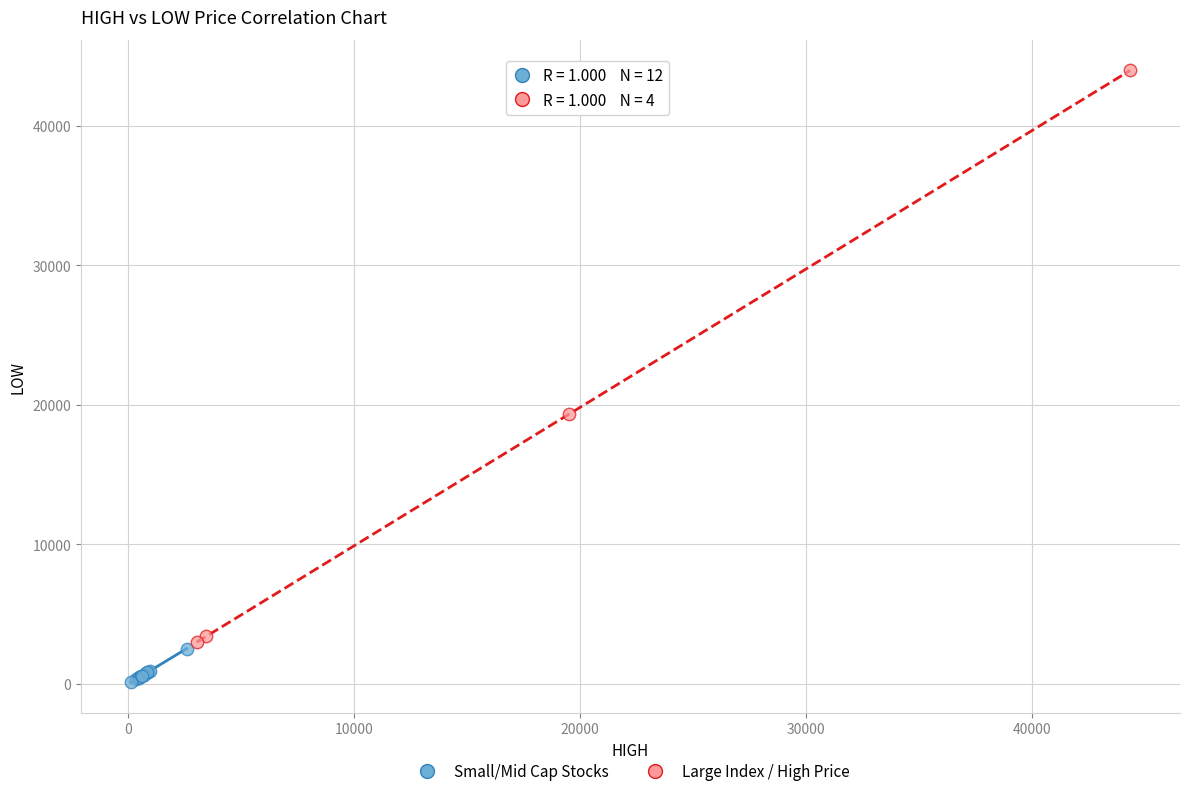

Which series contains the highest Y value?

Large Index / High Price